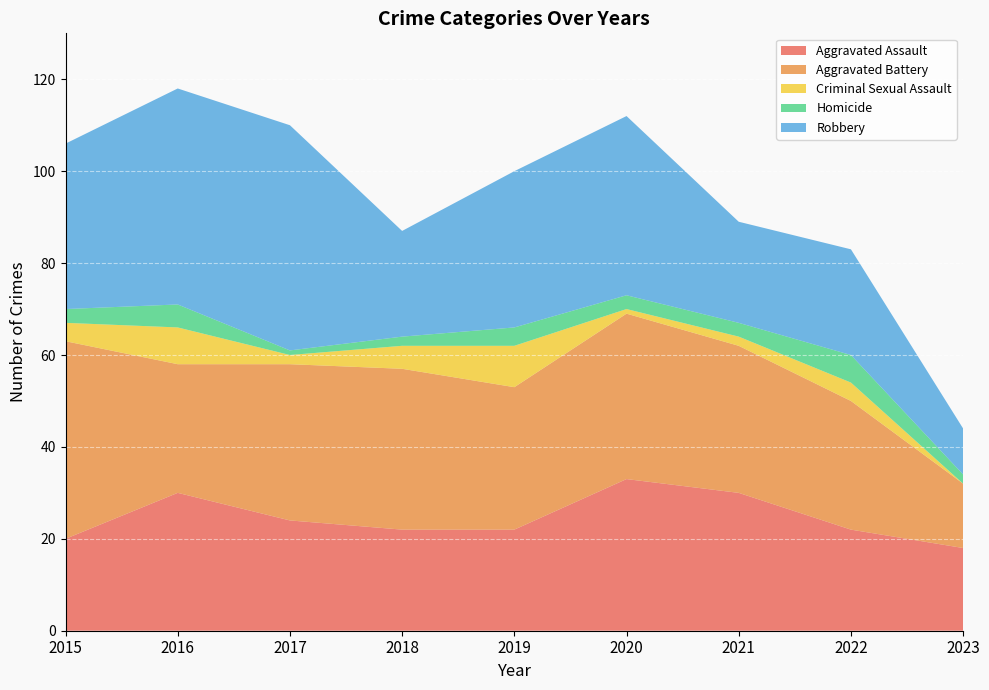

Reading left to right, extract all data points from this chart.

Aggravated Assault: 2015=20	2016=30	2017=24	2018=22	2019=22	2020=33	2021=30	2022=22	2023=18
Aggravated Battery: 2015=43	2016=28	2017=34	2018=35	2019=31	2020=36	2021=32	2022=28	2023=14
Criminal Sexual Assault: 2015=4	2016=8	2017=2	2018=5	2019=9	2020=1	2021=2	2022=4	2023=0
Homicide: 2015=3	2016=5	2017=1	2018=2	2019=4	2020=3	2021=3	2022=6	2023=2
Robbery: 2015=36	2016=47	2017=49	2018=23	2019=34	2020=39	2021=22	2022=23	2023=10